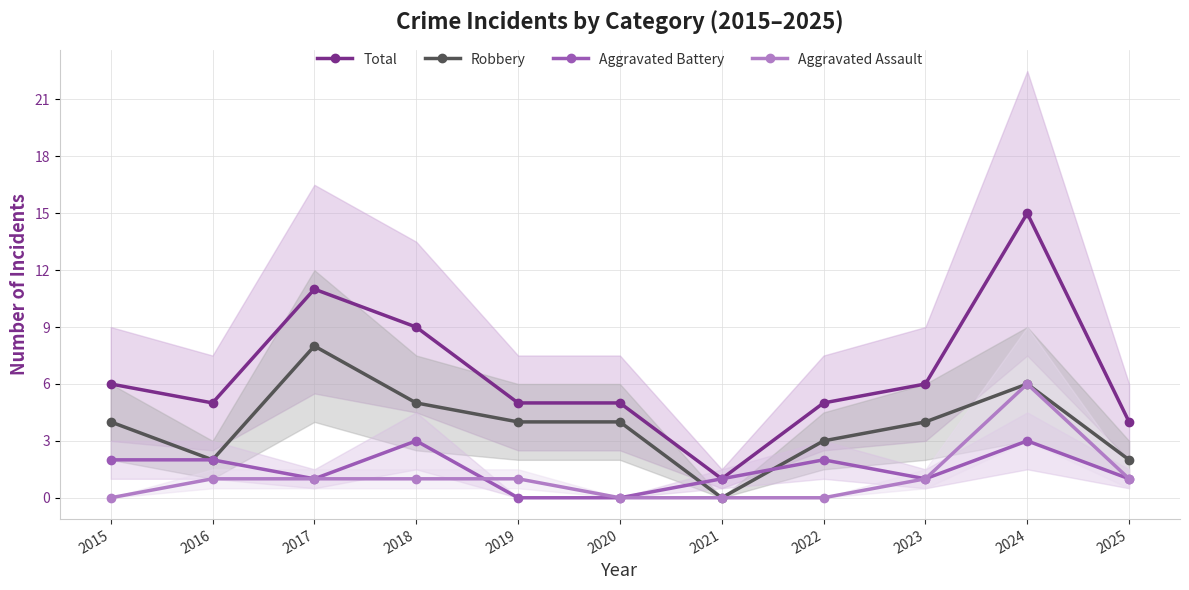

In Robbery, how many points are higher than both neighbors (excluding endpoints)?

2